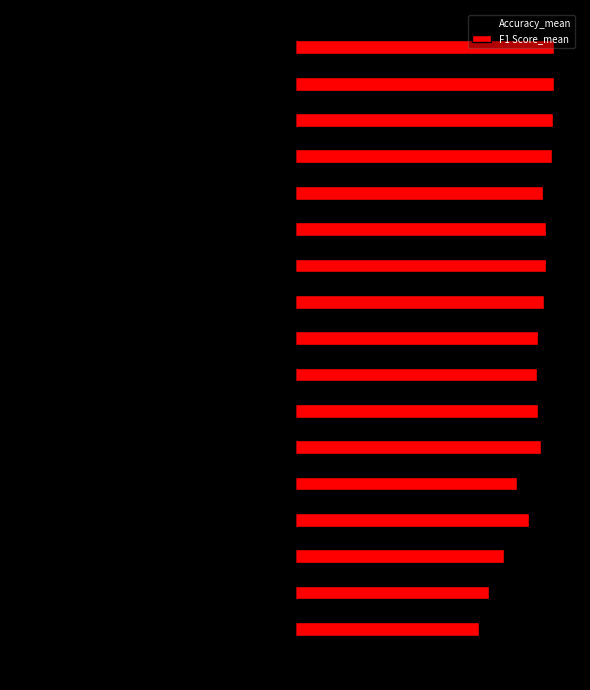

Which series has the widest spread of values?

F1 Score_mean